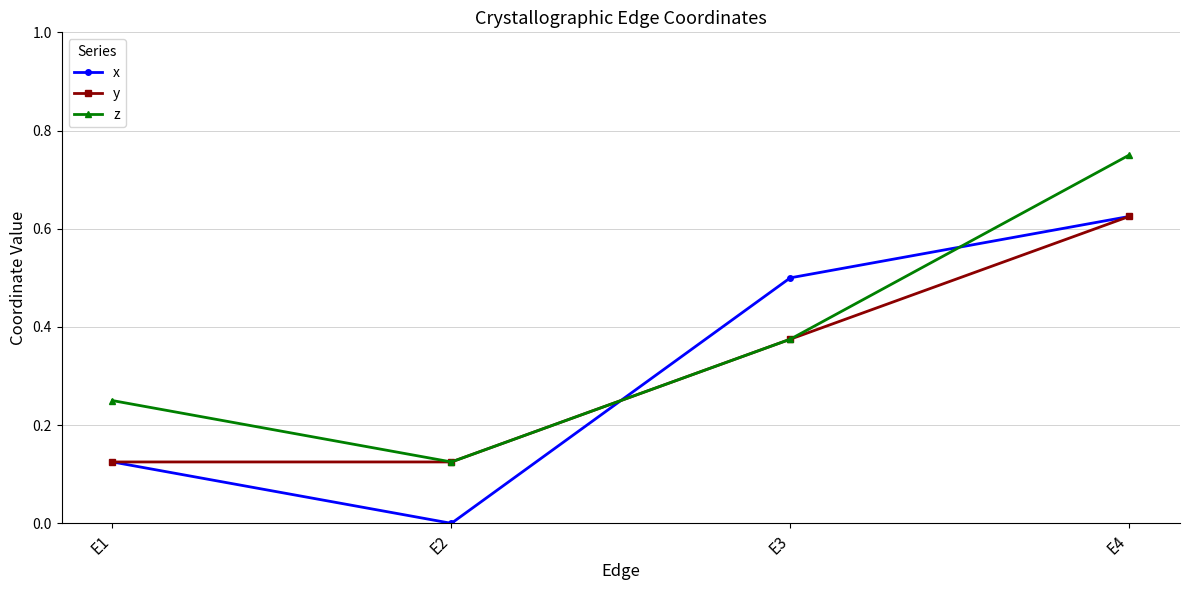

How many lines are shown in the chart?

3